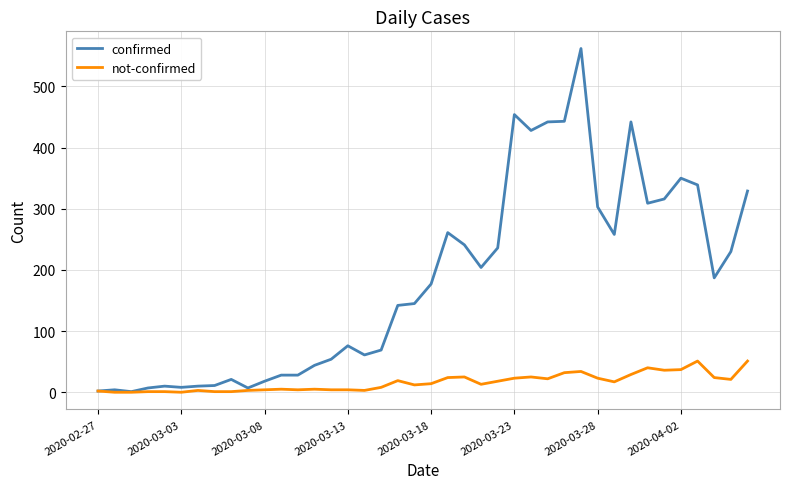

What is the highest value of the not-confirmed series?

51